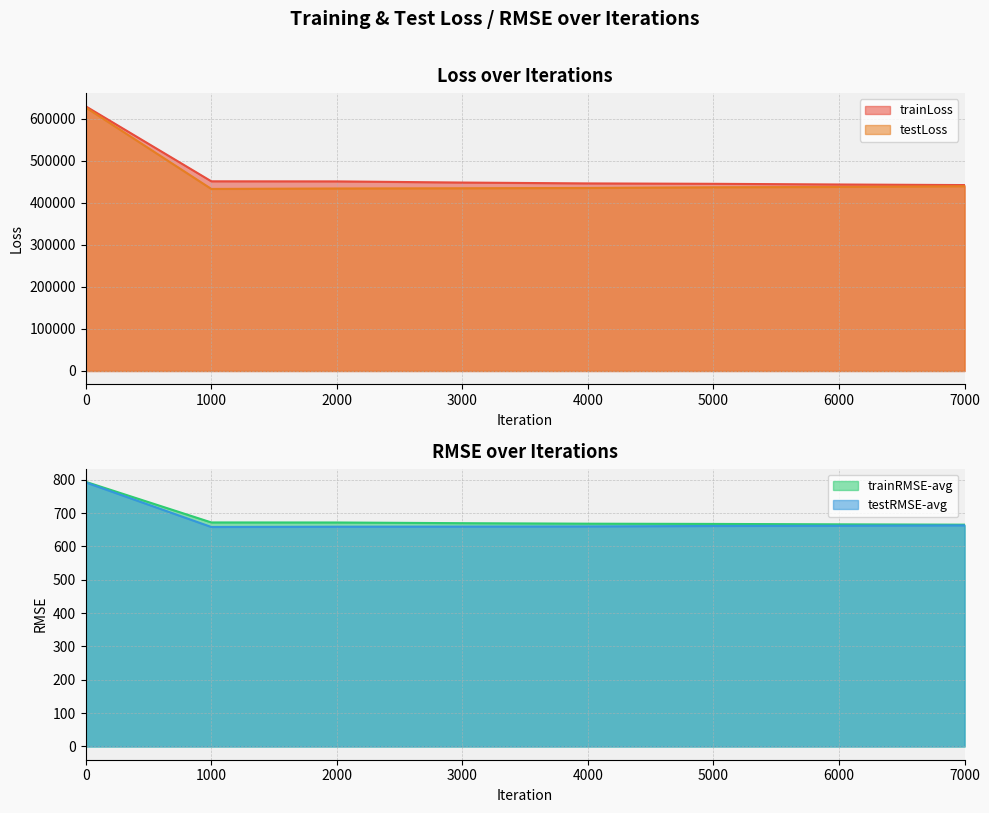

What is the smallest value displayed?

658.1